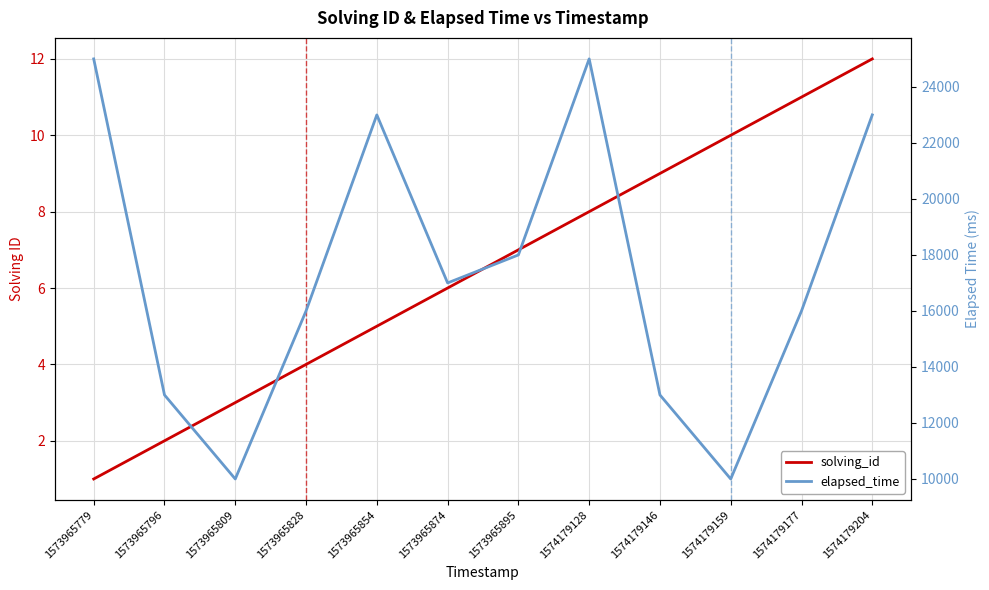

Which series changed the most between 1573965779 and 1573965809?

elapsed_time